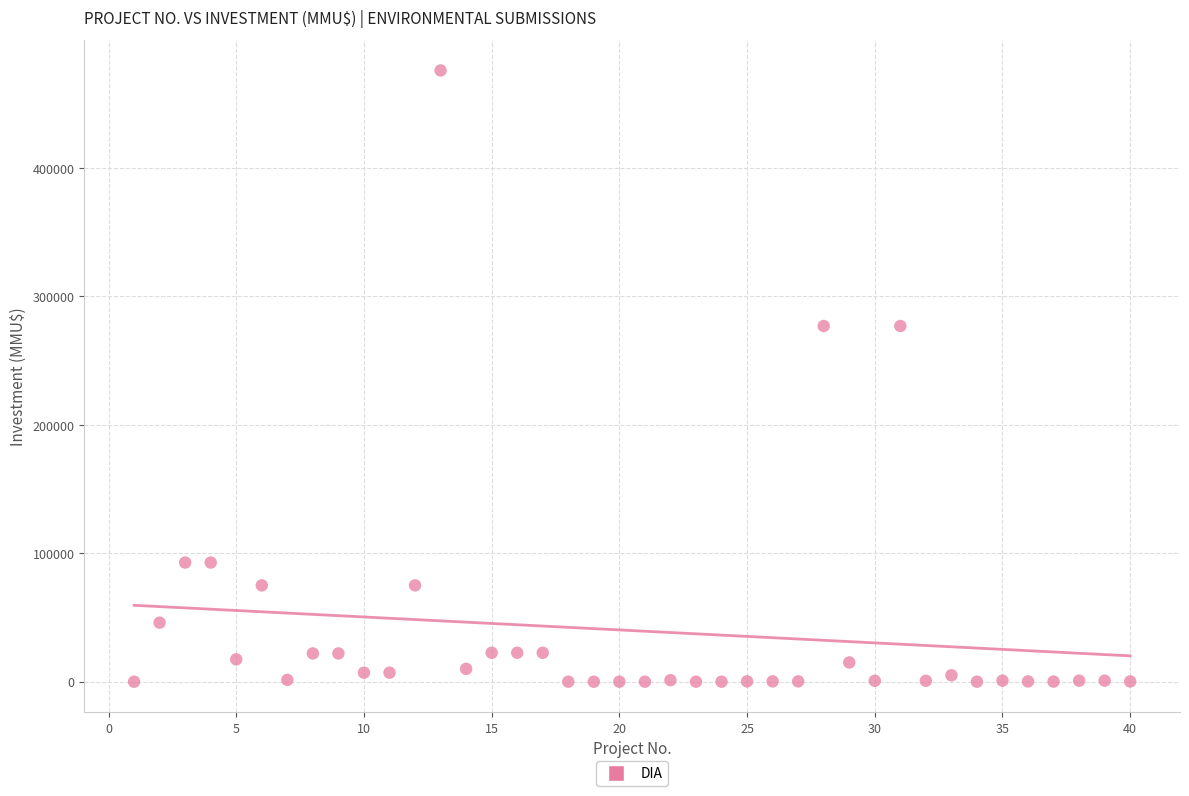

Count the number of points in this scatter plot.

40